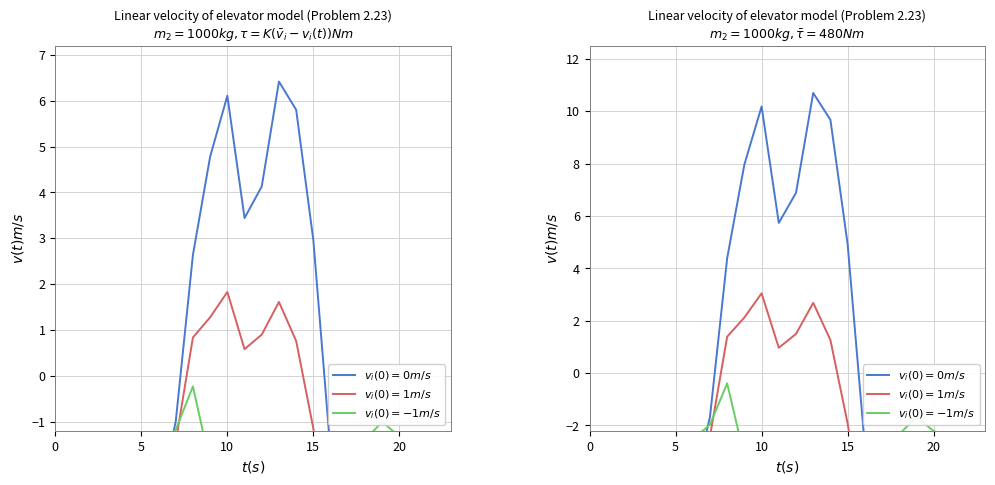

At which category does the chart reach its minimum across all series?

16